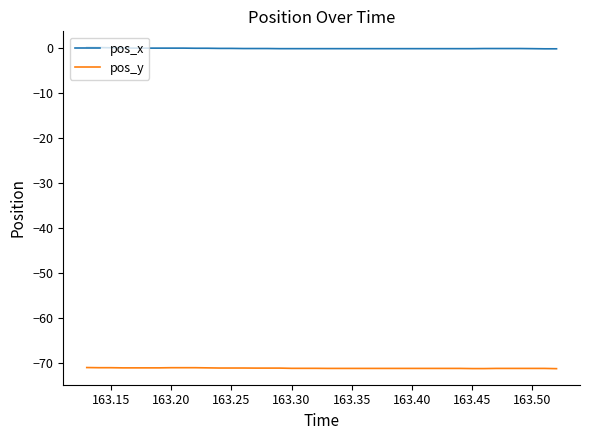

Which series has the largest total across all categories?

pos_x